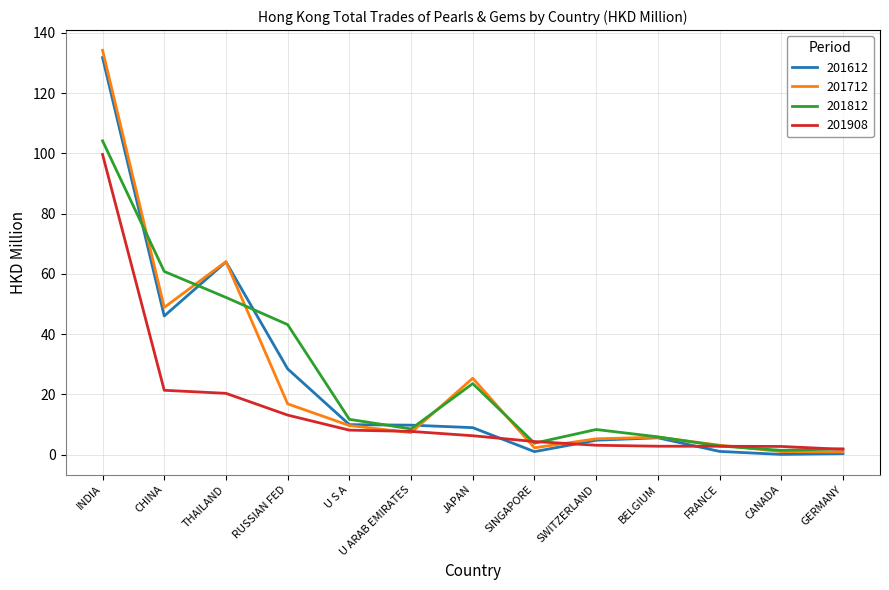

How many values in the 201612 series exceed 9?

7